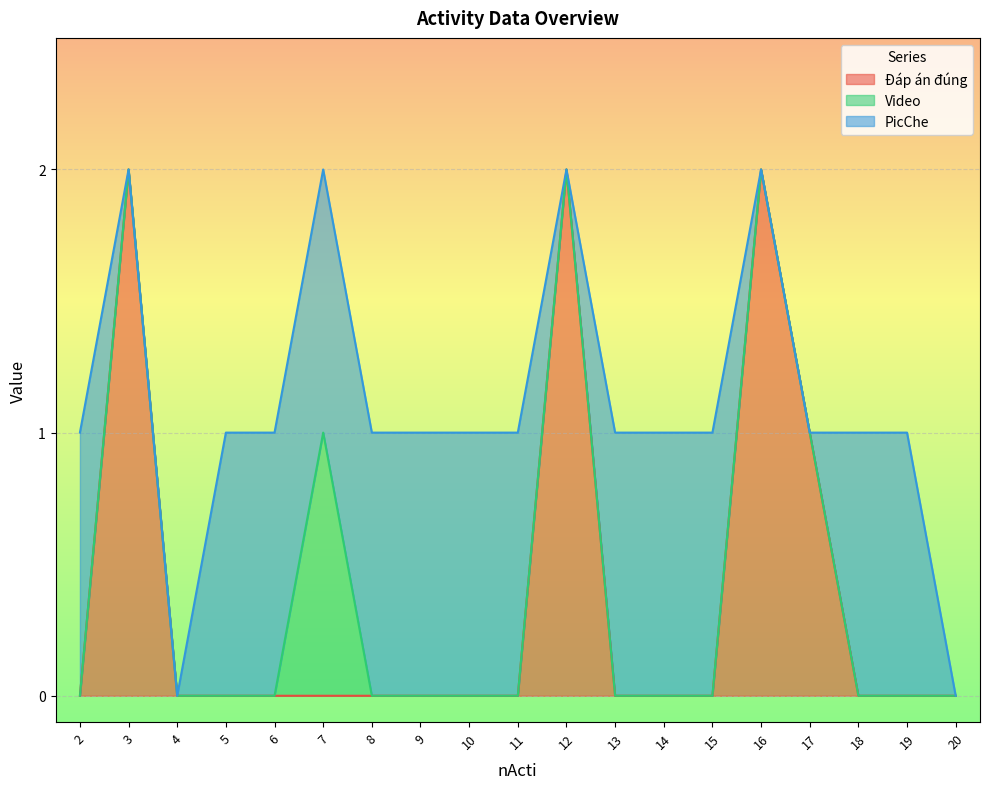

True or false: Đáp án đúng and Video cross at least once.

False